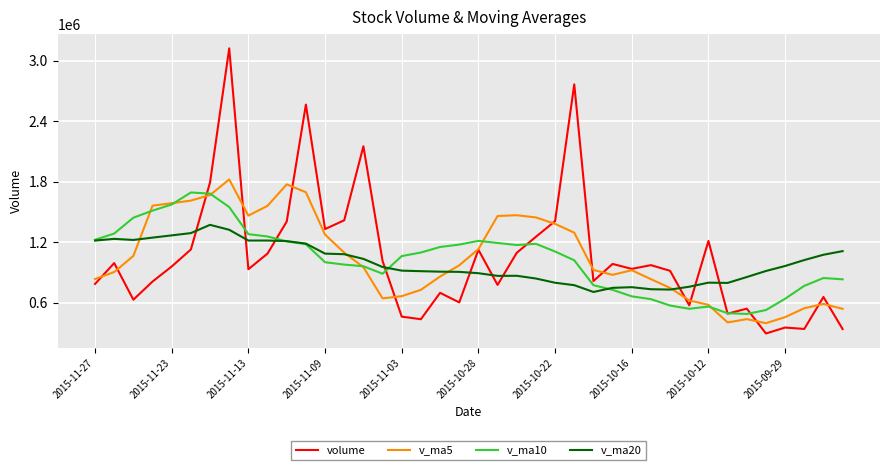

True or false: volume and v_ma20 cross at least once.

True